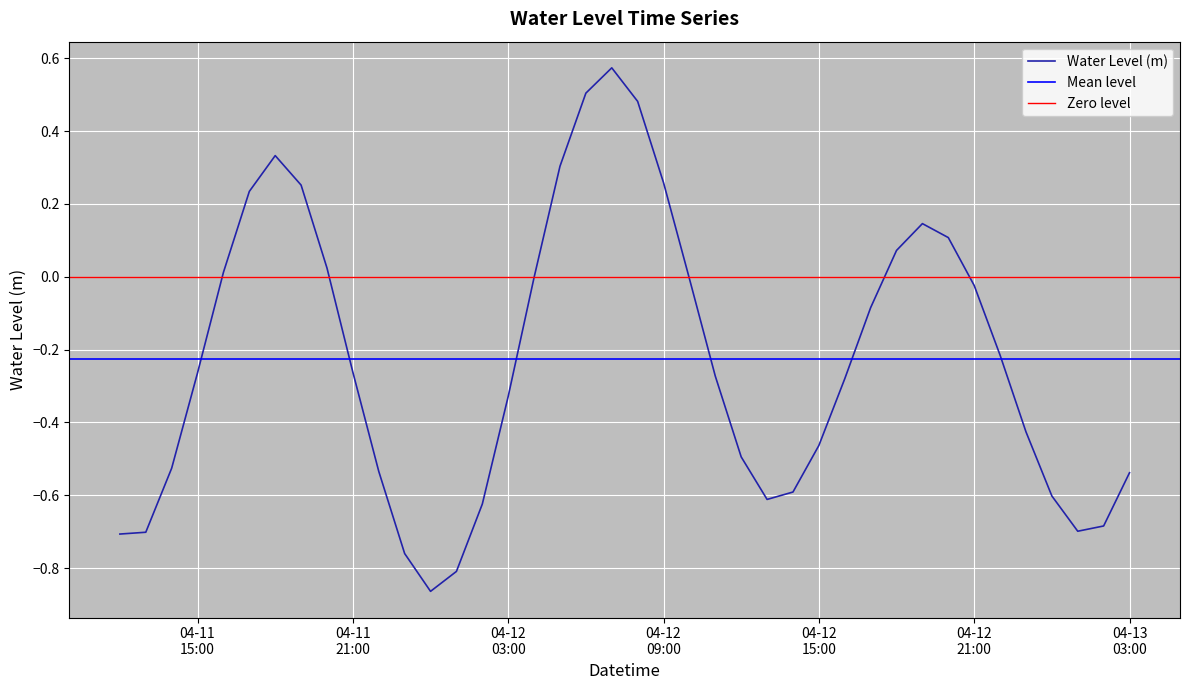

What is the value of the 14th point from the left?

-0.8